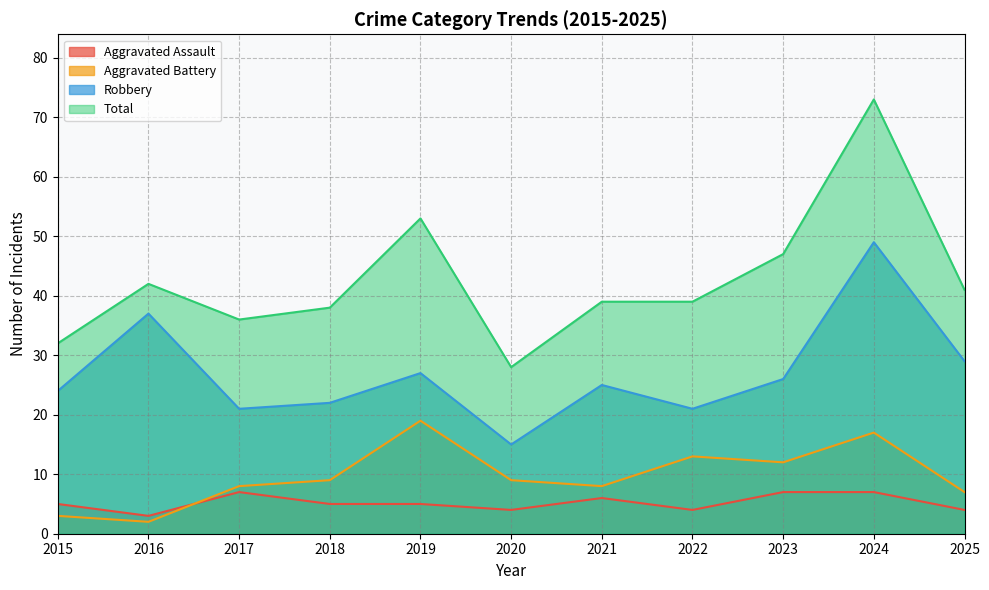

Where is the first local maximum for Total?

2016